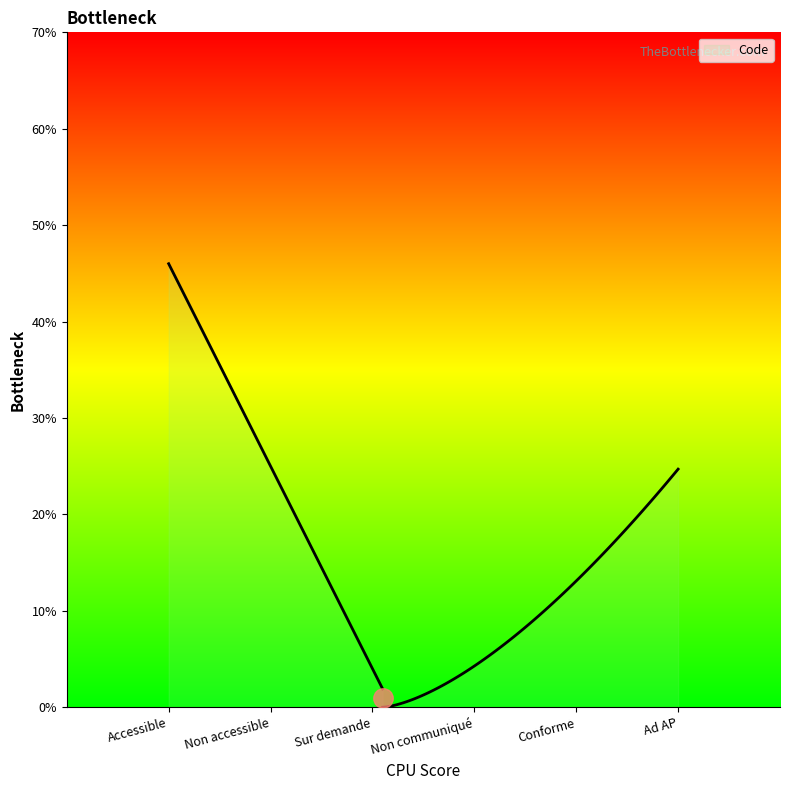

Is it true that the value at Conforme is 1?

False